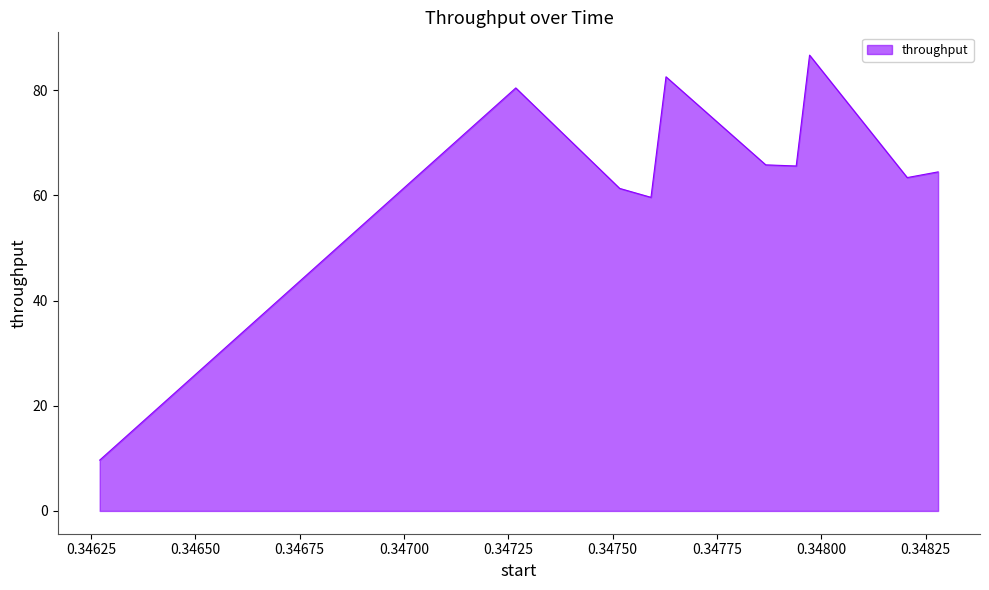

What is the average value?

64.0